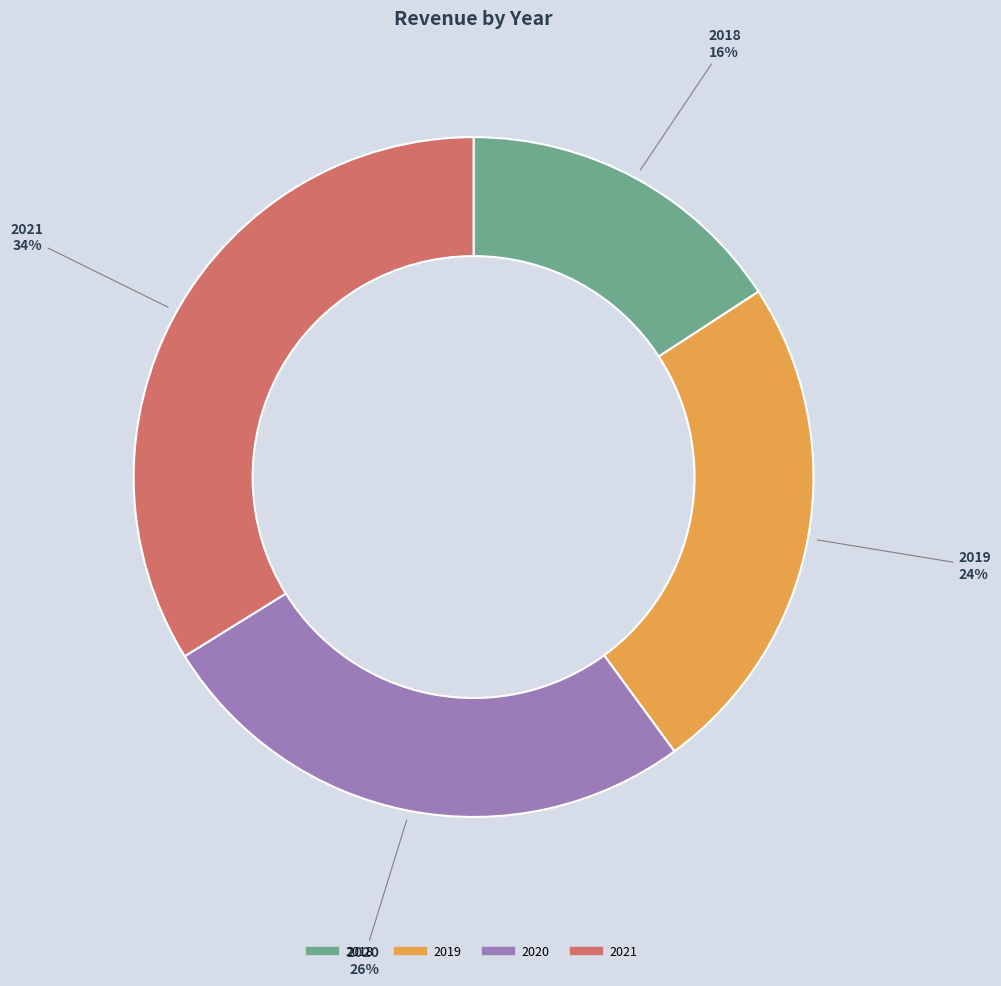

Which category has the biggest portion of the pie?

2021